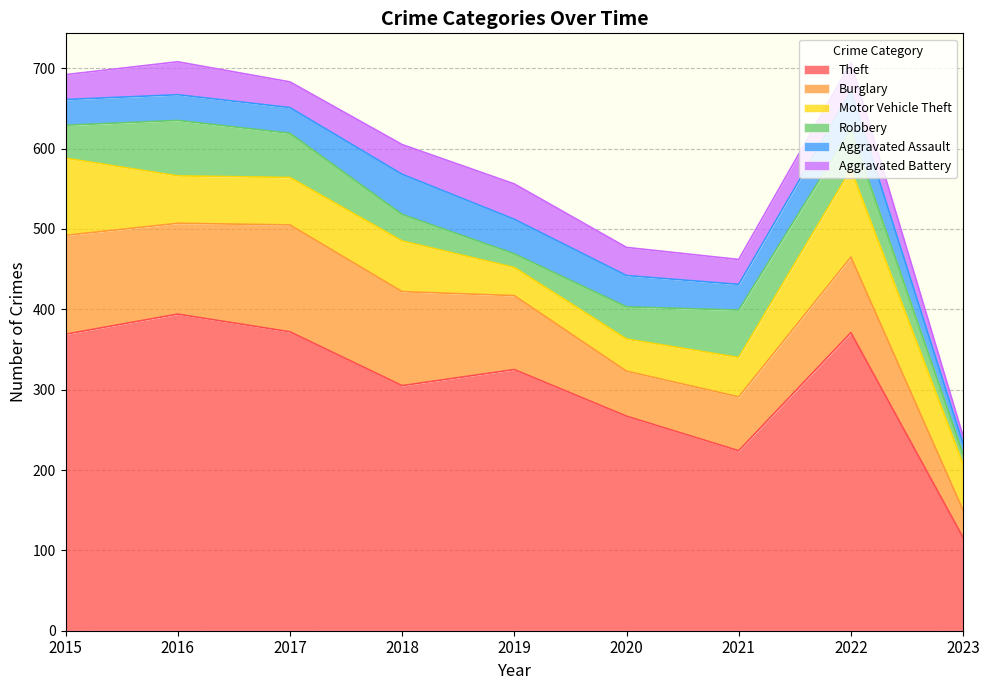

What is the approximate value of Burglary at 2020, to the nearest 10?

60